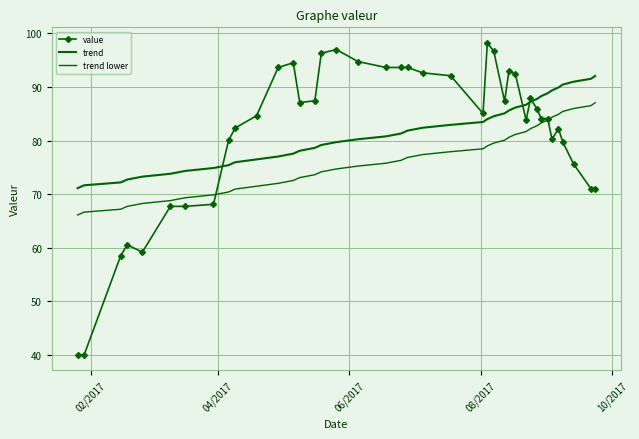

Which series has the widest spread of values?

value